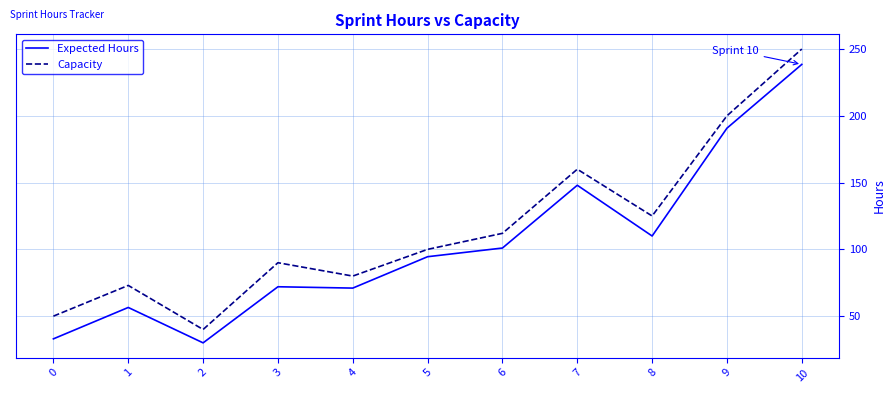

At how many categories does at least one series exceed 131?

3